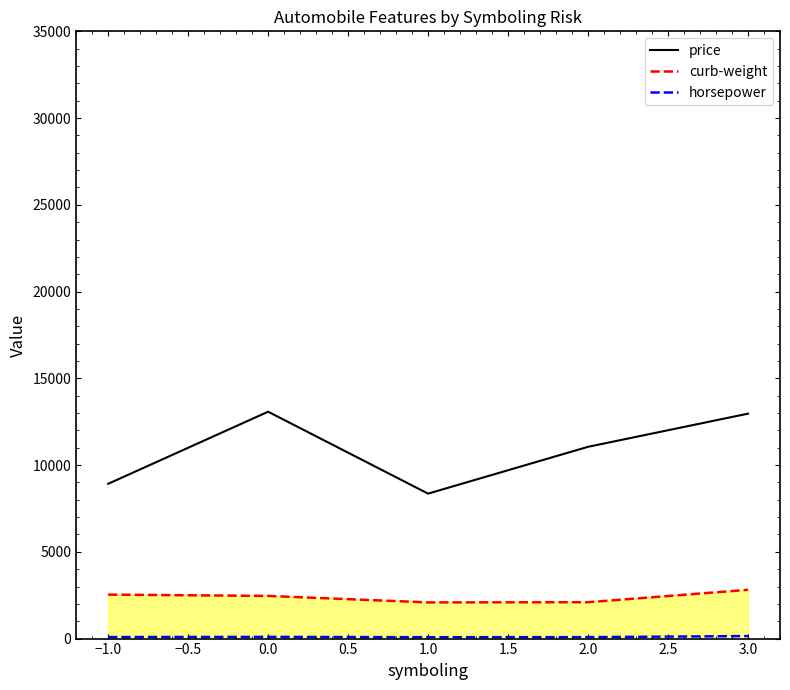

The price series shows 13075.8 at 0.0. True or false?

True